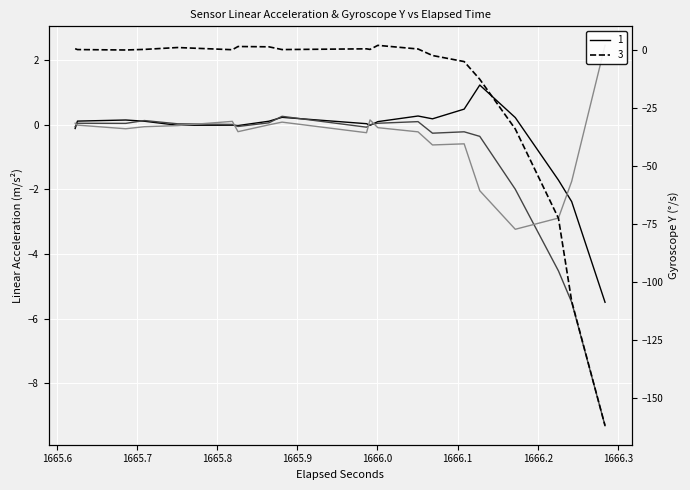

How many values in gyr_y are below zero?

16